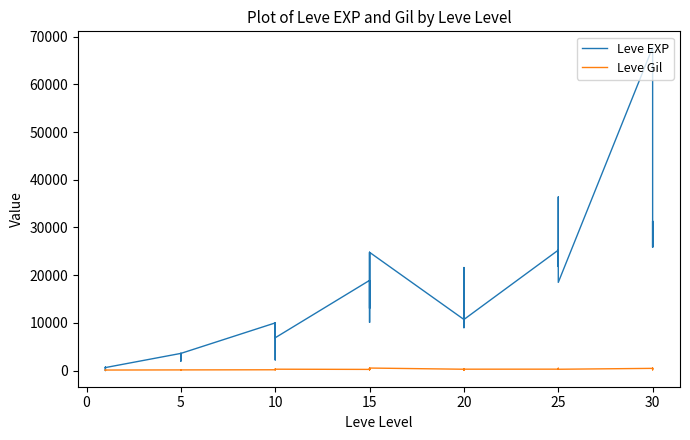

What is the value of the Leve EXP point at the 40th from the left?

25900